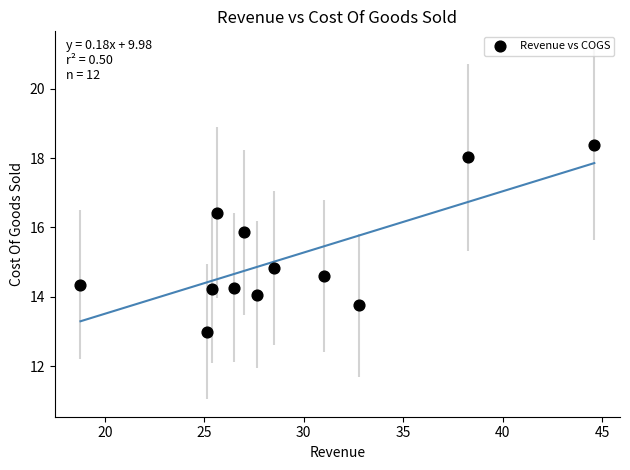

What is the average Y value?

15.1